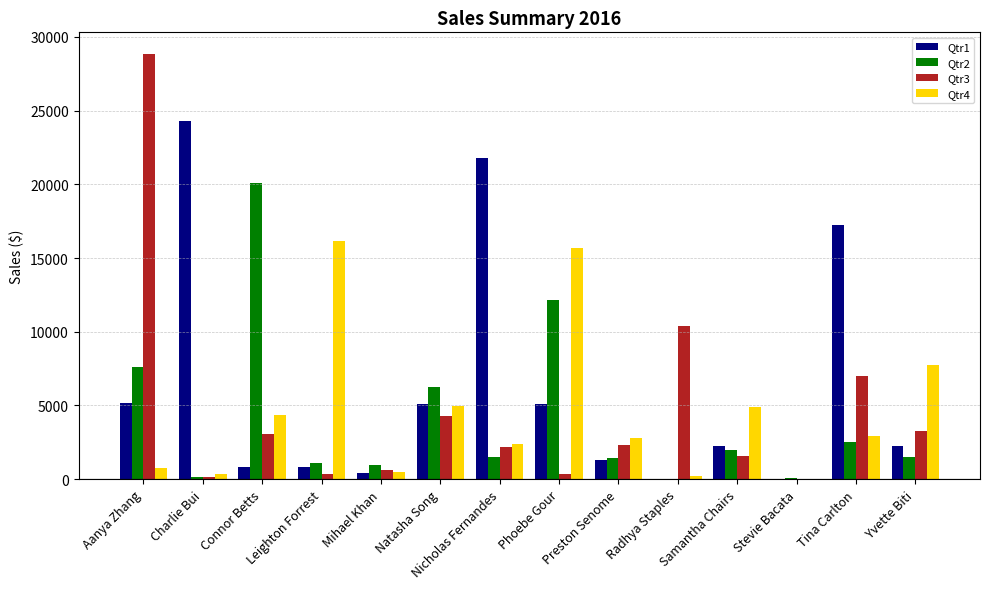

At which label is Qtr4 closest to 8084?

Yvette Biti